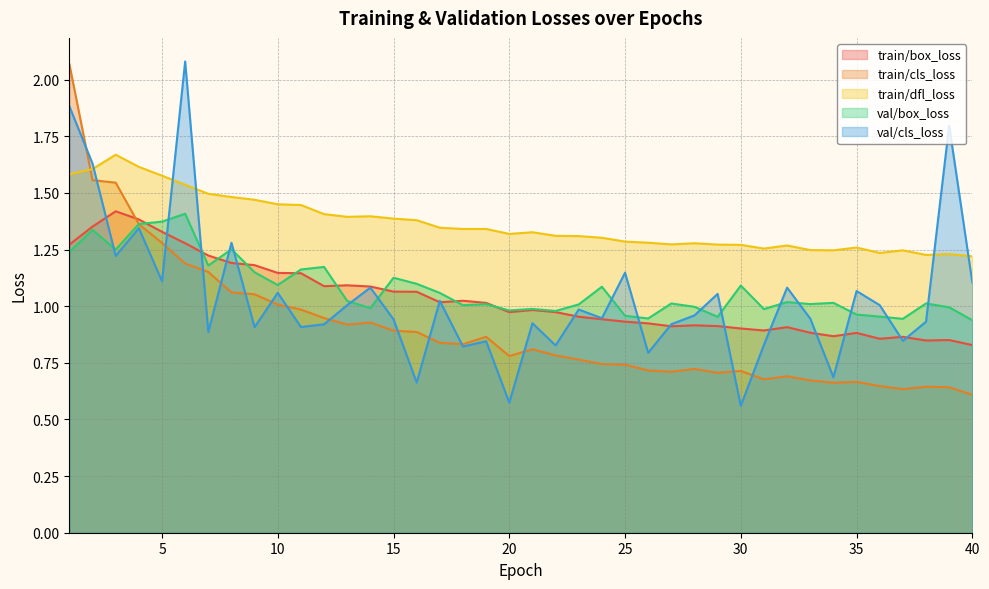

Is it true that train/box_loss equals 0.5 at 8?

False